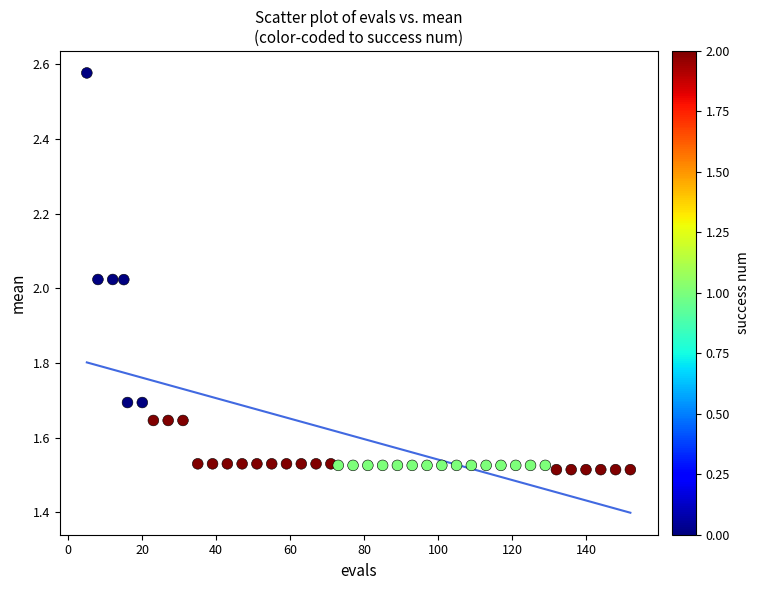

What is the range of Y values (max minus min)?

1.1